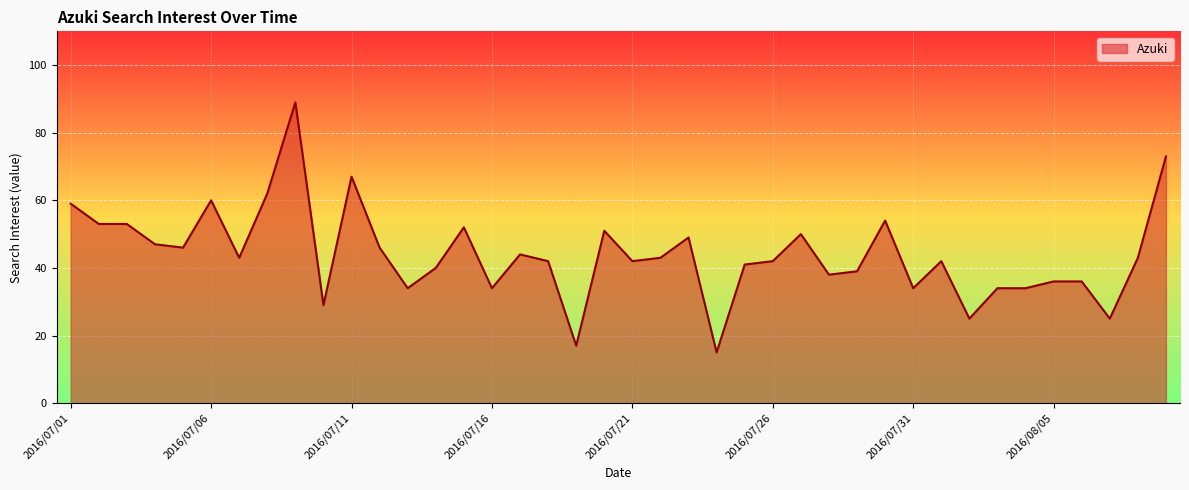

What is the difference between the maximum and minimum values?

74